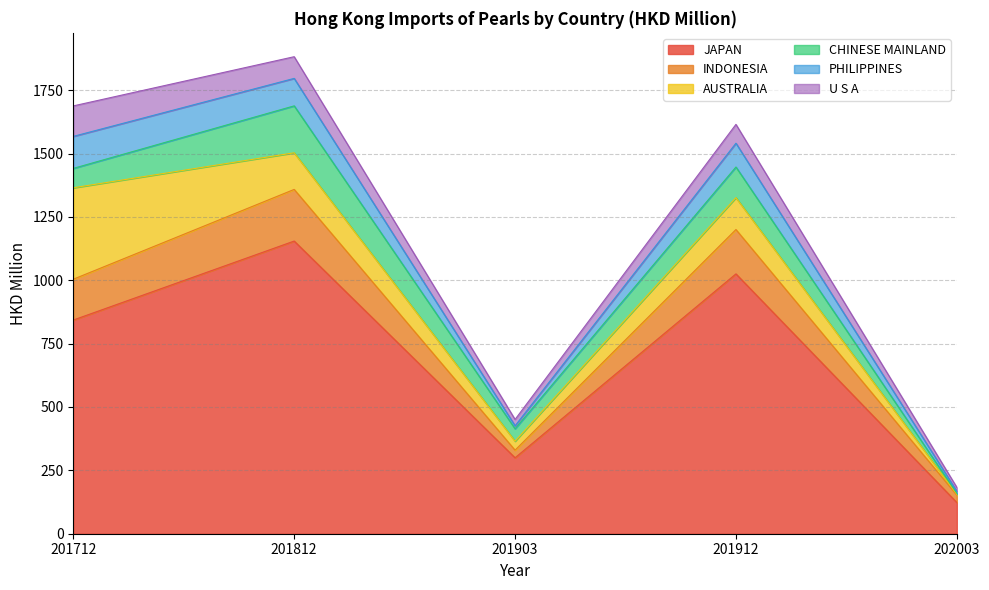

Does the chart have visible grid lines?

Yes